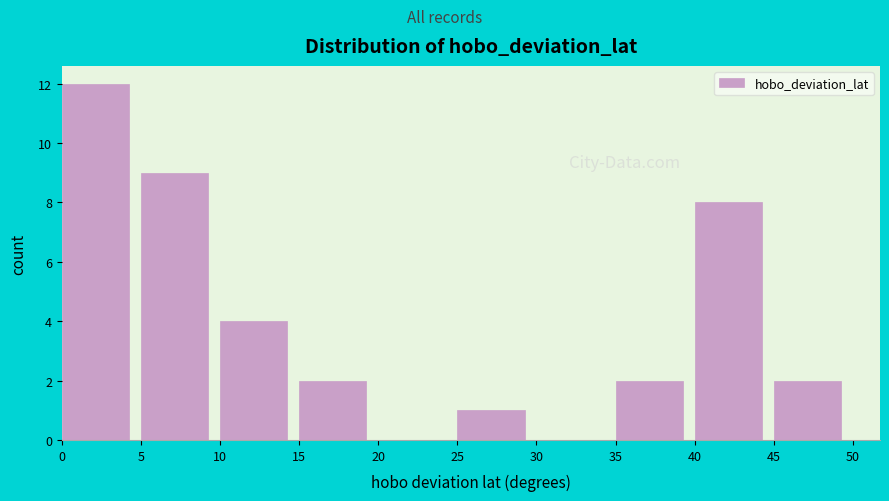

Reading left to right, transcribe this chart: for each bar, give the range it covers on the x-axis and its height. The values are not printed on the chart, so give them approximately, as read against the axis.

0 to 5: 12
5 to 10: 9
10 to 15: 4
15 to 20: 2
20 to 25: 0
25 to 30: 1
30 to 35: 0
35 to 40: 2
40 to 45: 8
45 to 50: 2